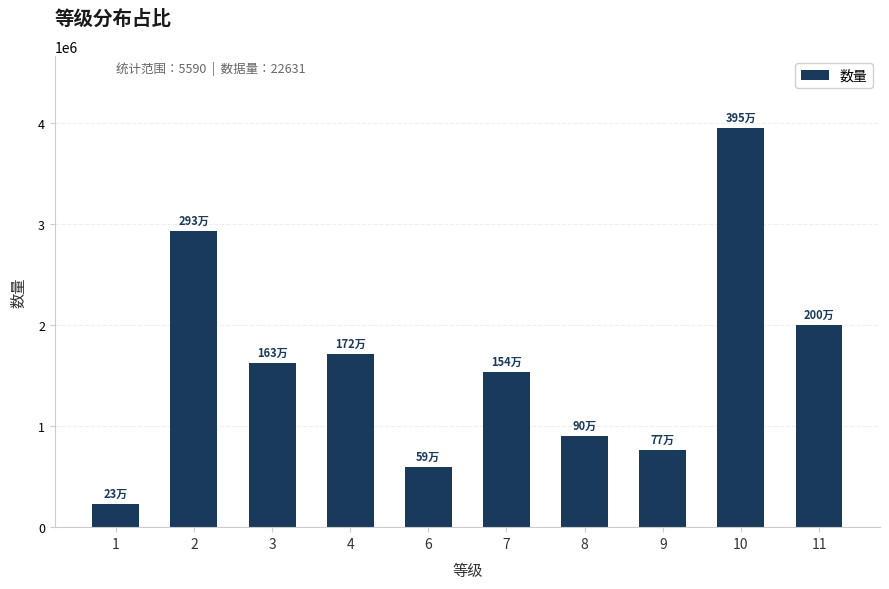

What is the smallest value displayed?

229190